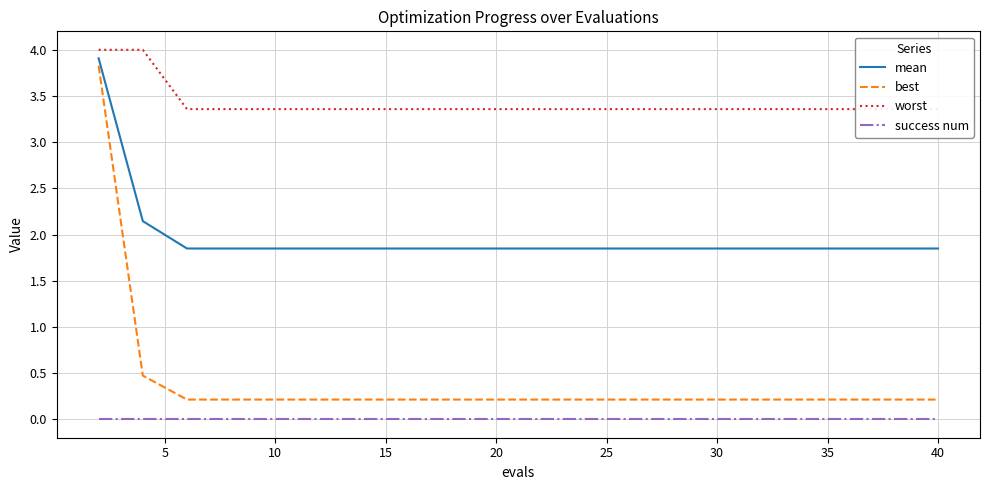

Which series has the largest total across all categories?

worst